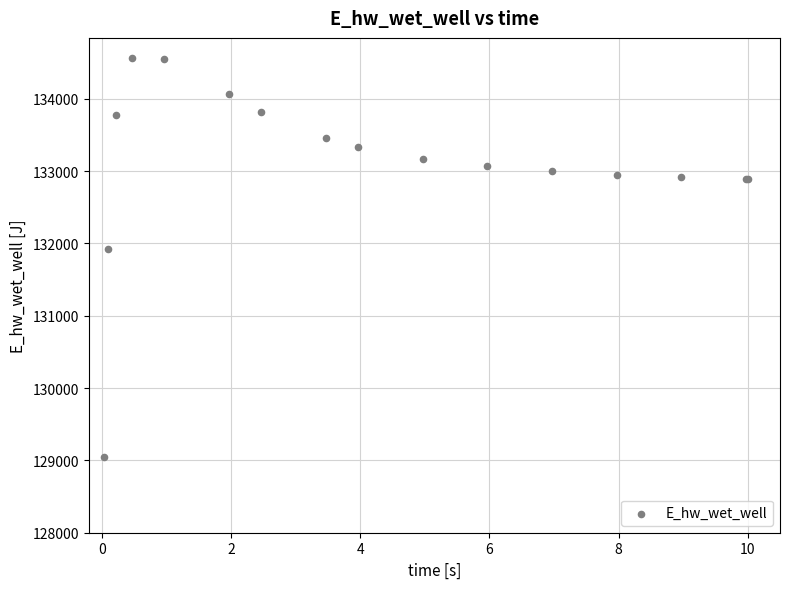

What Y value in the scatter plot is closest to 131806?

131926.5